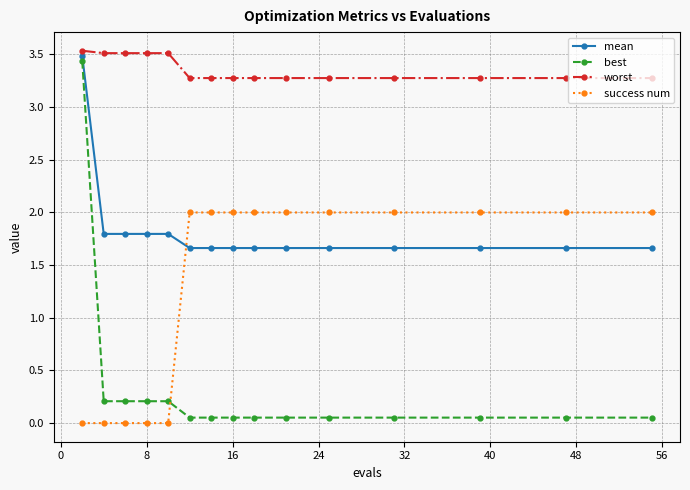

True or false: worst and success num cross at least once.

False